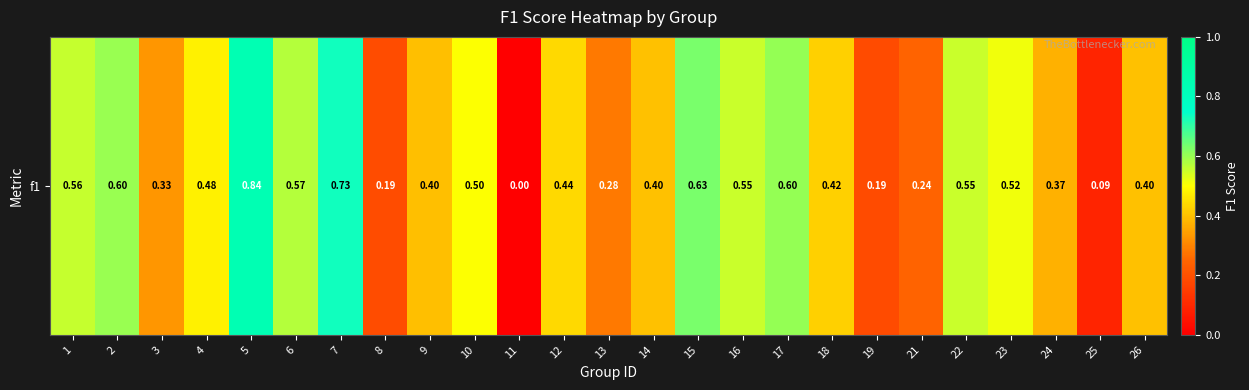

List the labels in order of value, largest first.

5, 7, 15, 17, 2, 6, 1, 16, 22, 23, 10, 4, 12, 18, 14, 26, 9, 24, 3, 13, 21, 8, 19, 25, 11